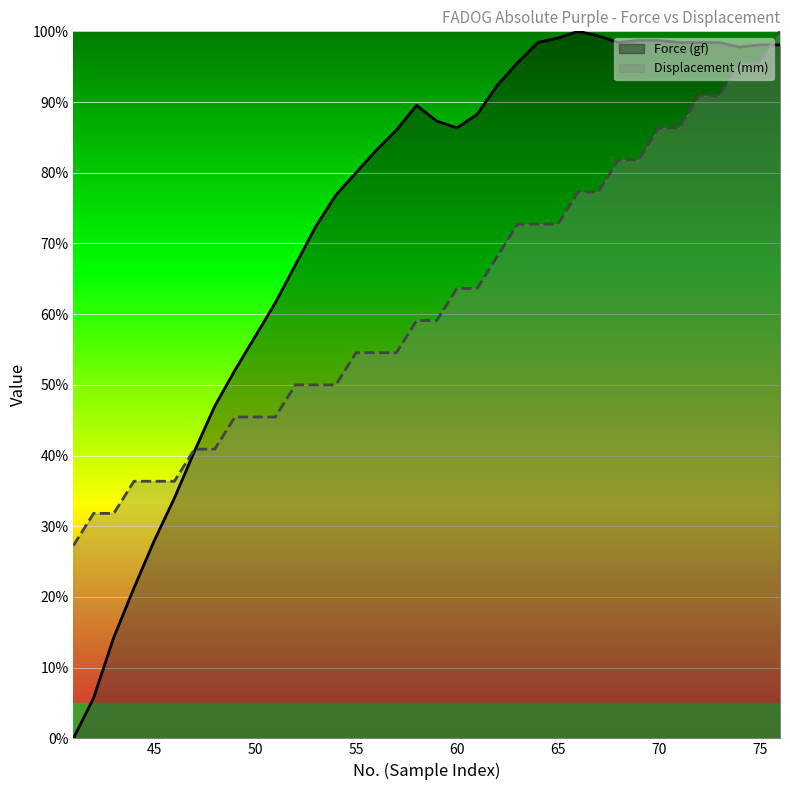

Which series has the largest total across all categories?

Force (gf)